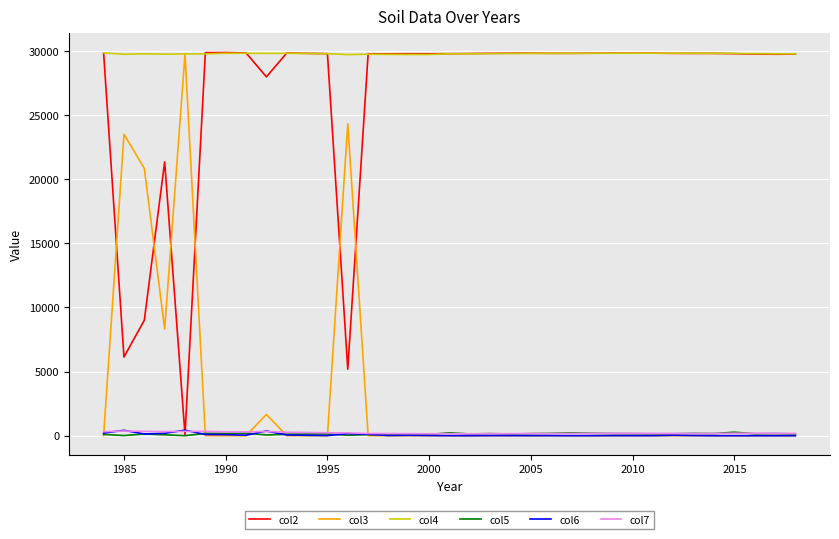

How many lines are shown in the chart?

6